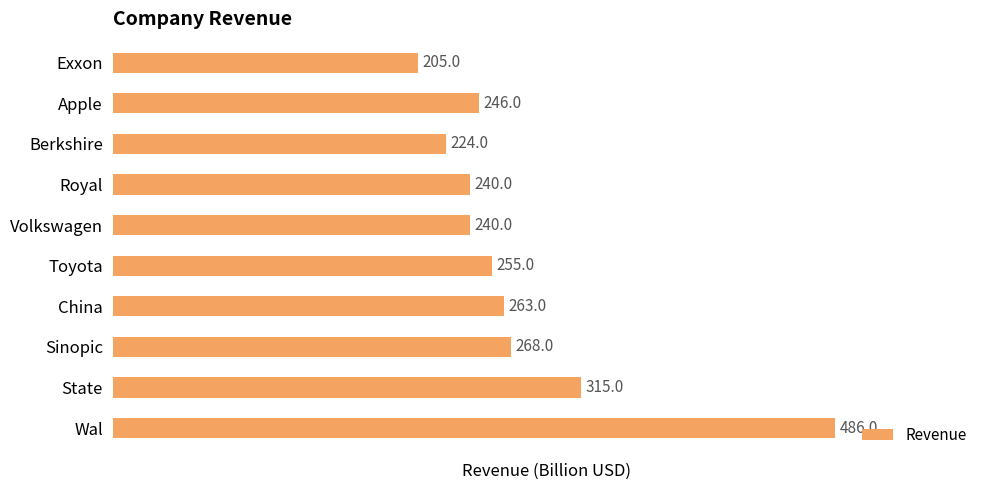

Are the bars horizontal?

Yes